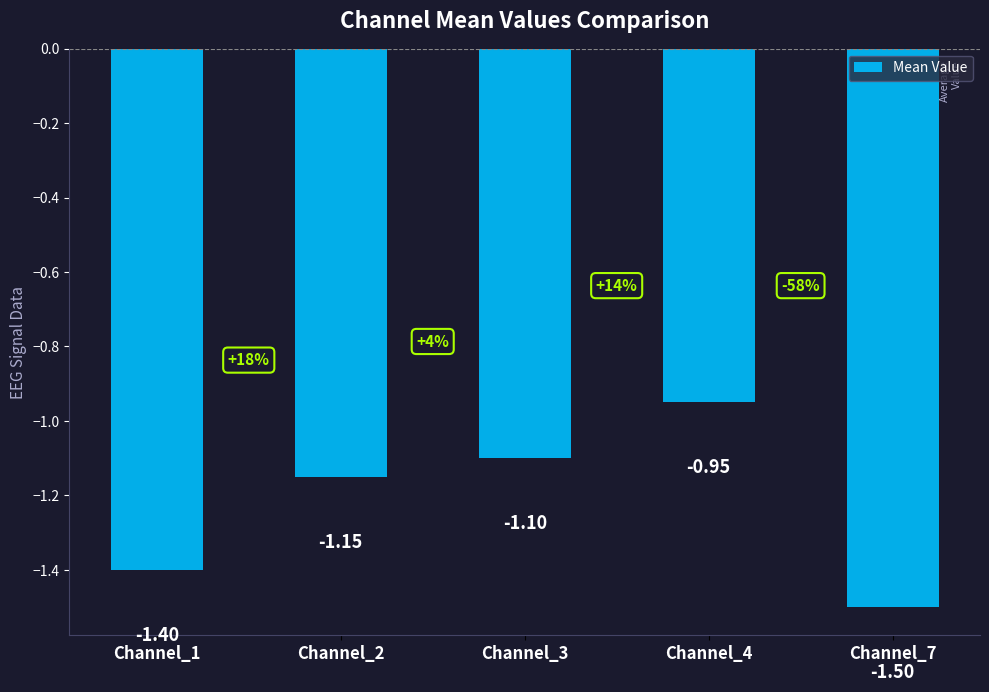

What is the average value?

-1.2